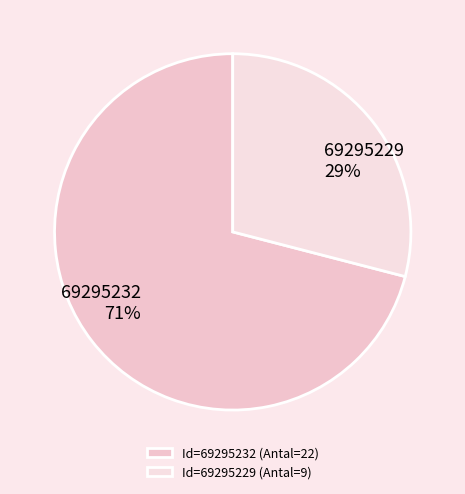

Rank the categories by value from highest to lowest.

Id=69295232 (Antal=22), Id=69295229 (Antal=9)